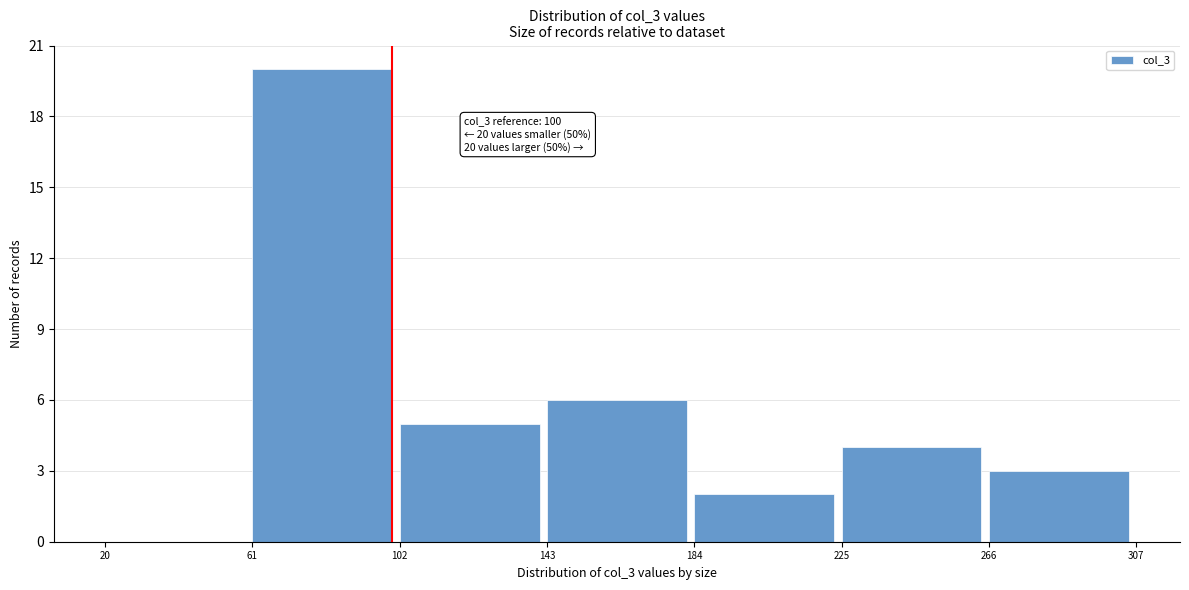

Which range on the x-axis has the tallest bar?

61 to 102